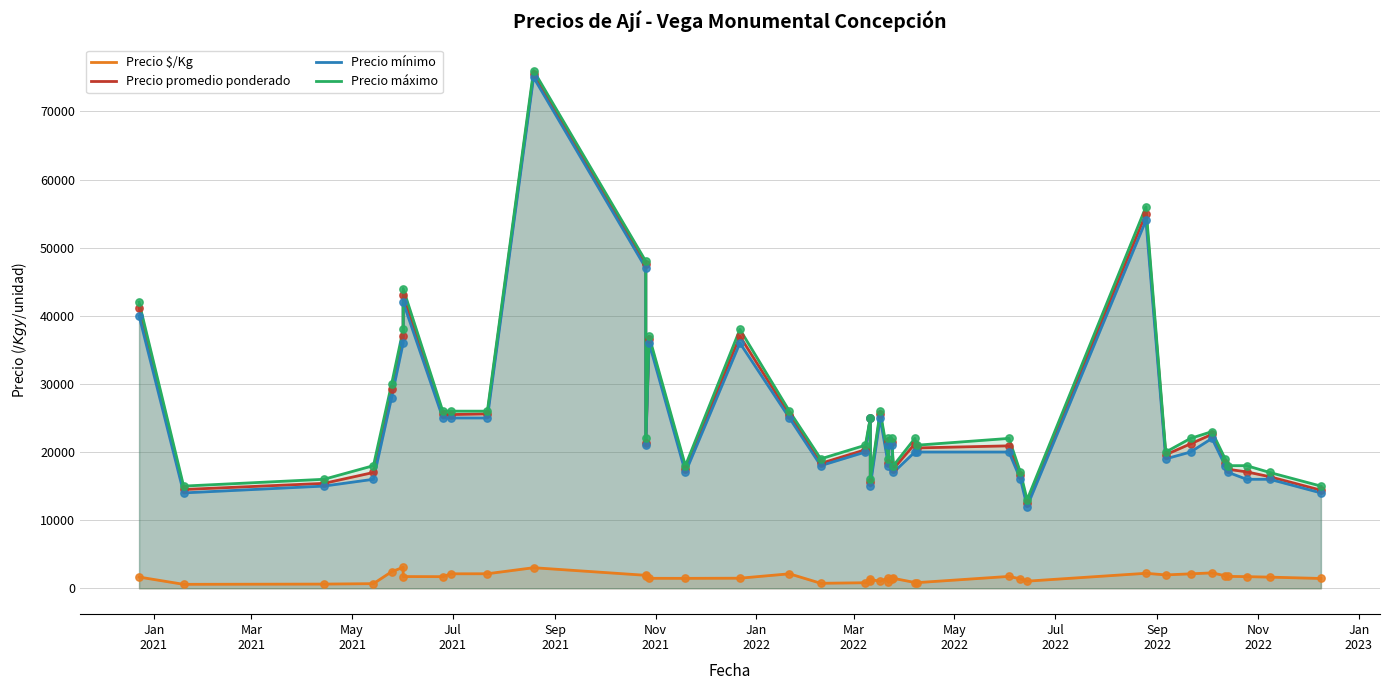

At how many categories does at least one series exceed 22424?

16